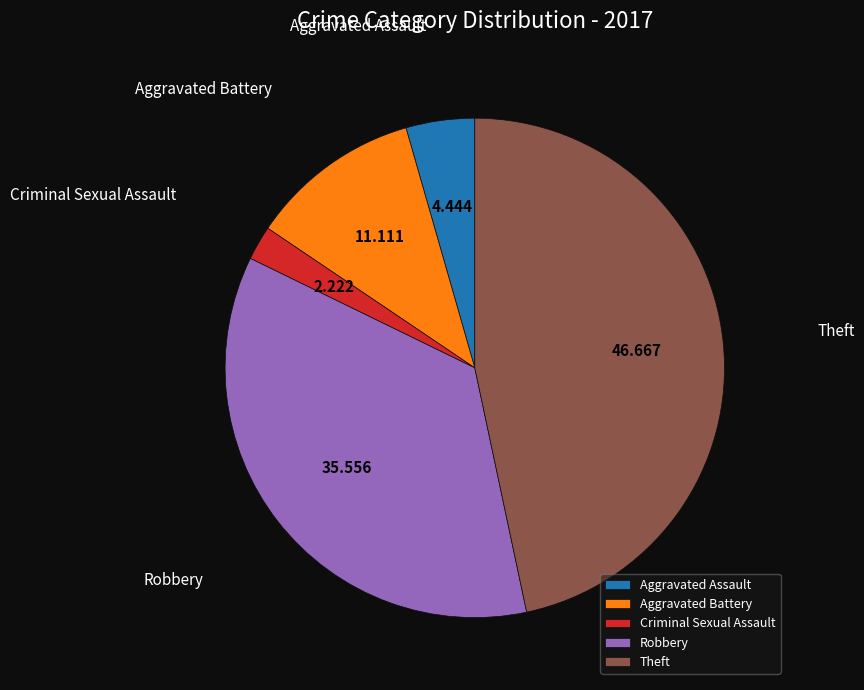

Does Robbery account for over 50% of the chart?

No